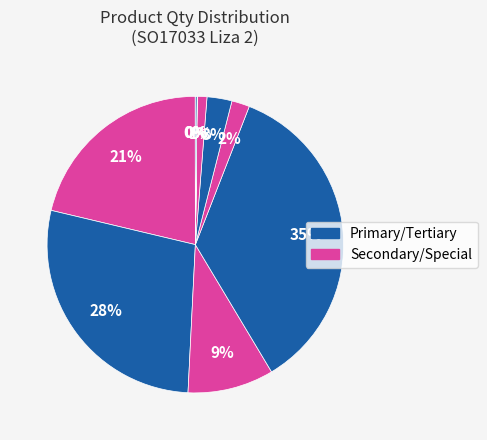

Does any single category account for the majority?

No